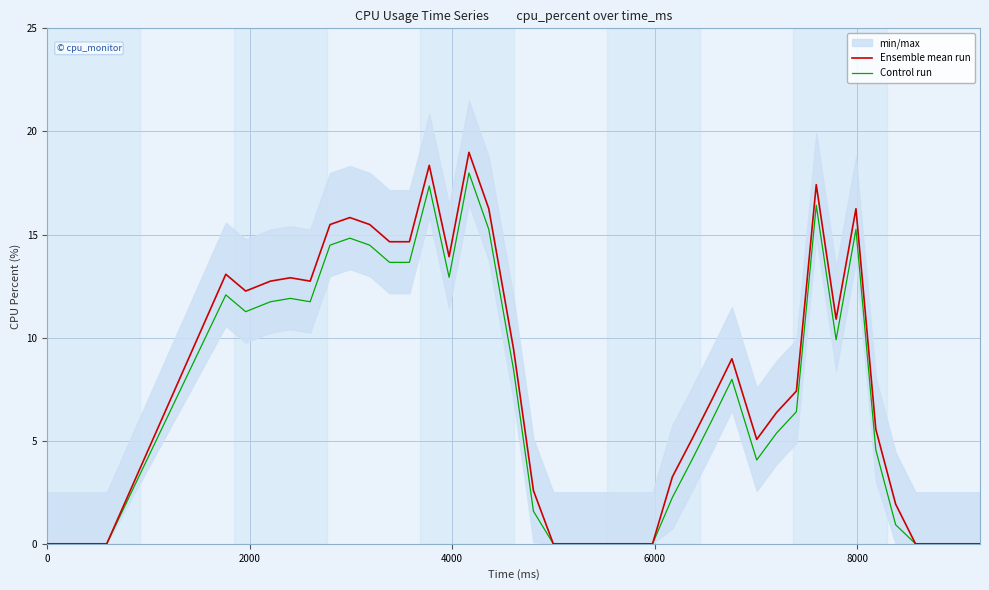

True or false: Control run and Ensemble mean run cross at least once.

False